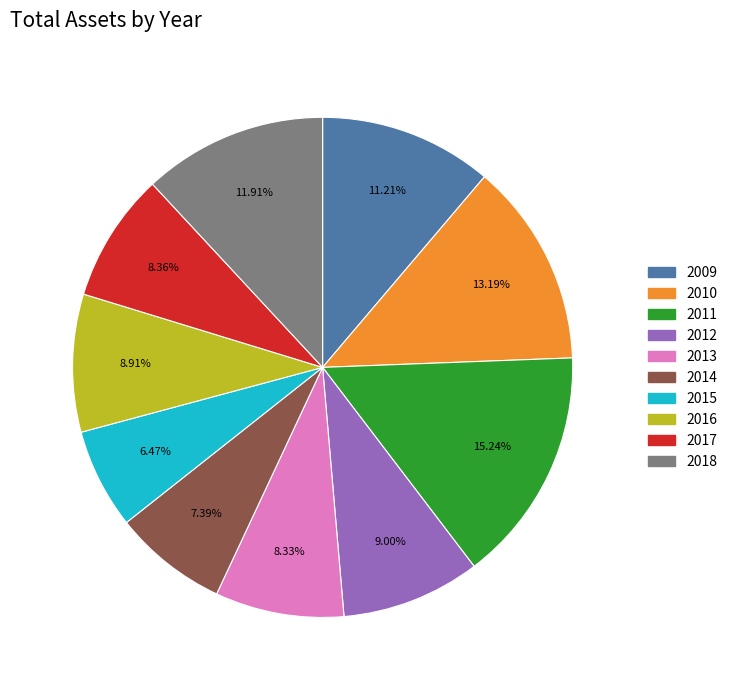

What portion of the pie excludes 2009?

88.8%